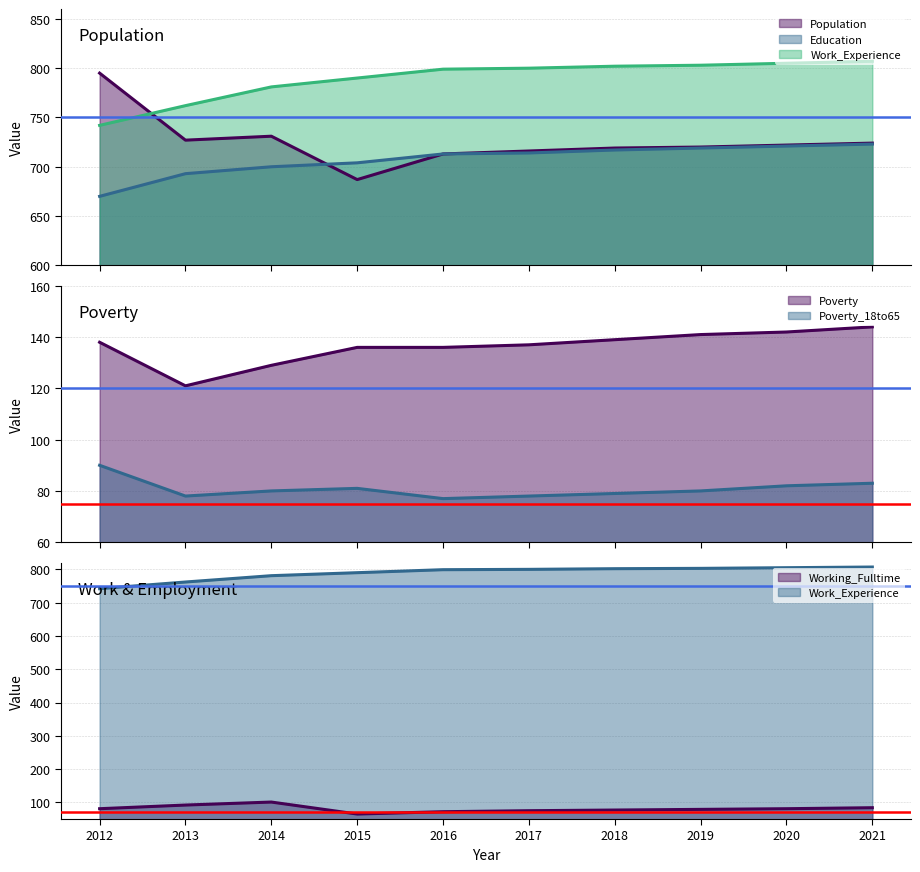

Reading left to right, transcribe all the data shown in this chart.

Population: 795	727	731	687	713	716	719	720	722	724
Education: 670	693	700	704	713	714	717	719	721	723
Work_Experience: 742	762	781	790	799	800	802	803	805	807
Poverty: 138	121	129	136	136	137	139	141	142	144
Working_Fulltime: 81	92	101	65	72	75	77	79	81	84
Poverty_18to65: 90	78	80	81	77	78	79	80	82	83